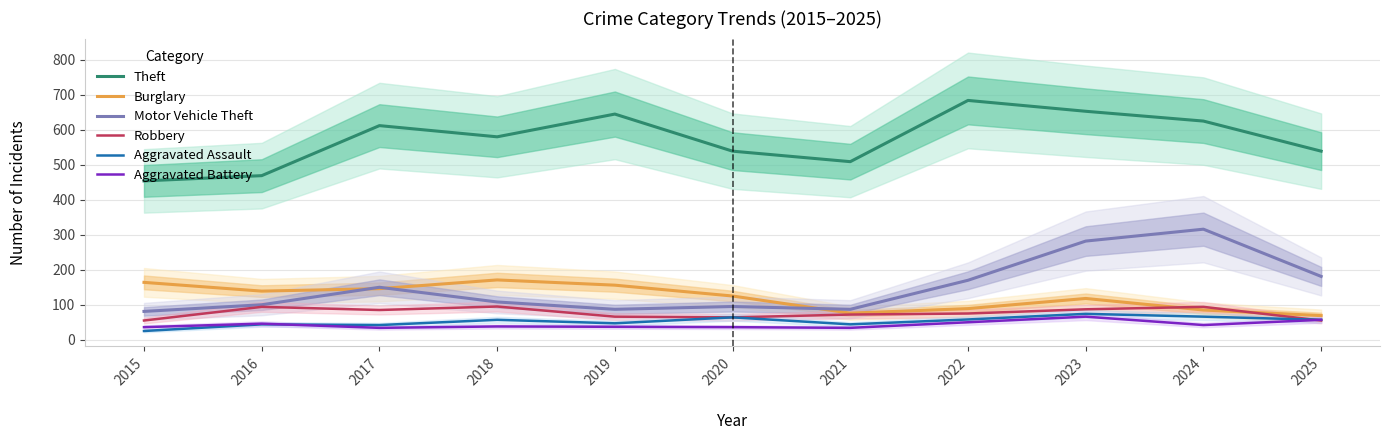

True or false: Theft has more than 2 points higher than both neighbors.

True